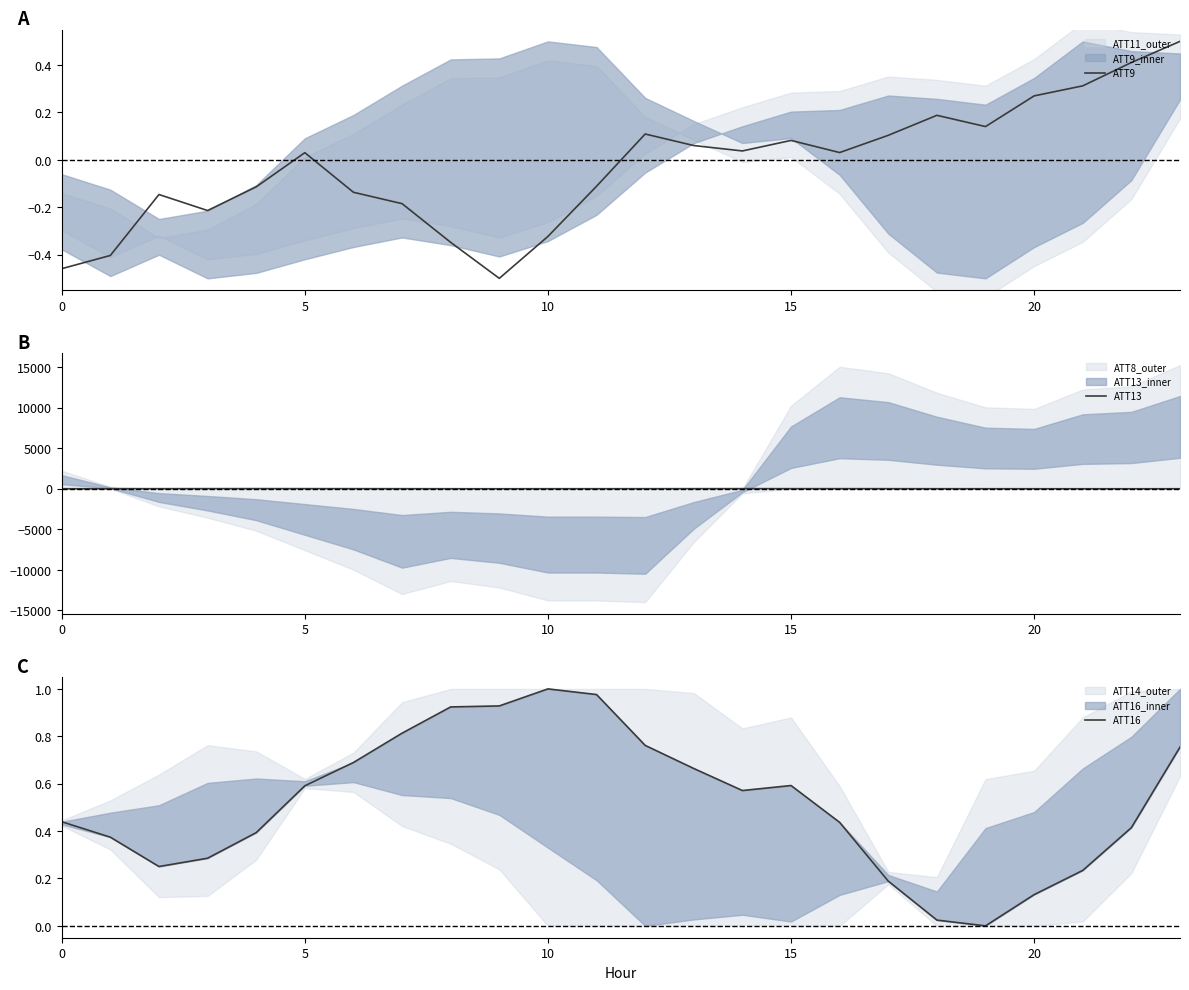

True or false: ATT16 has more than 1 points higher than both neighbors.

True